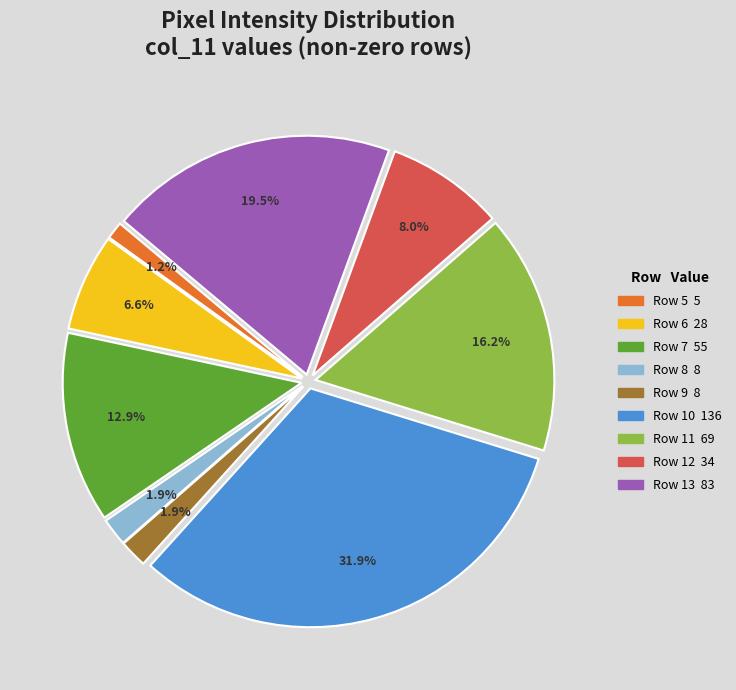

Does Row 9 represent more than half of the total?

No